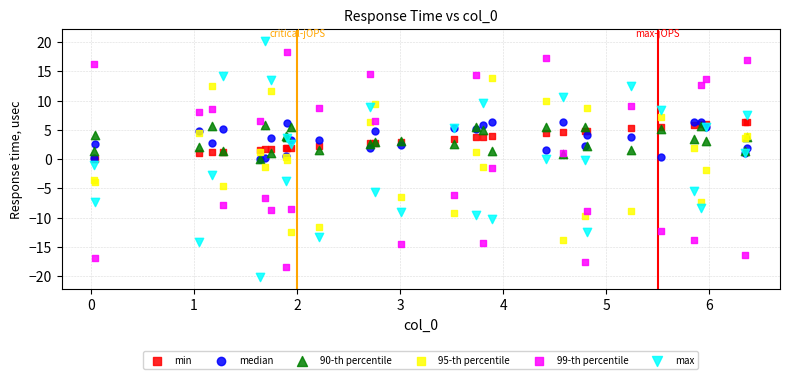

What are all the series names shown in the legend?

min, median, 90-th percentile, 95-th percentile, 99-th percentile, max